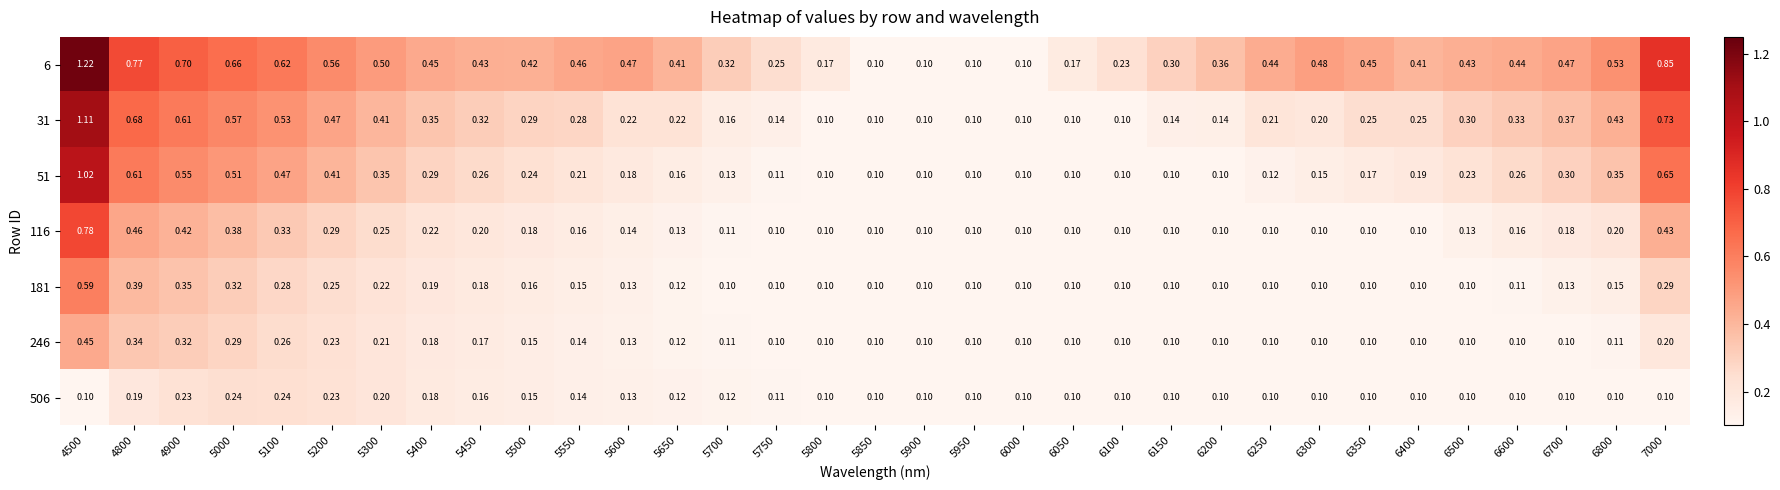

Which series changed the most between 6000 and 6800?

6